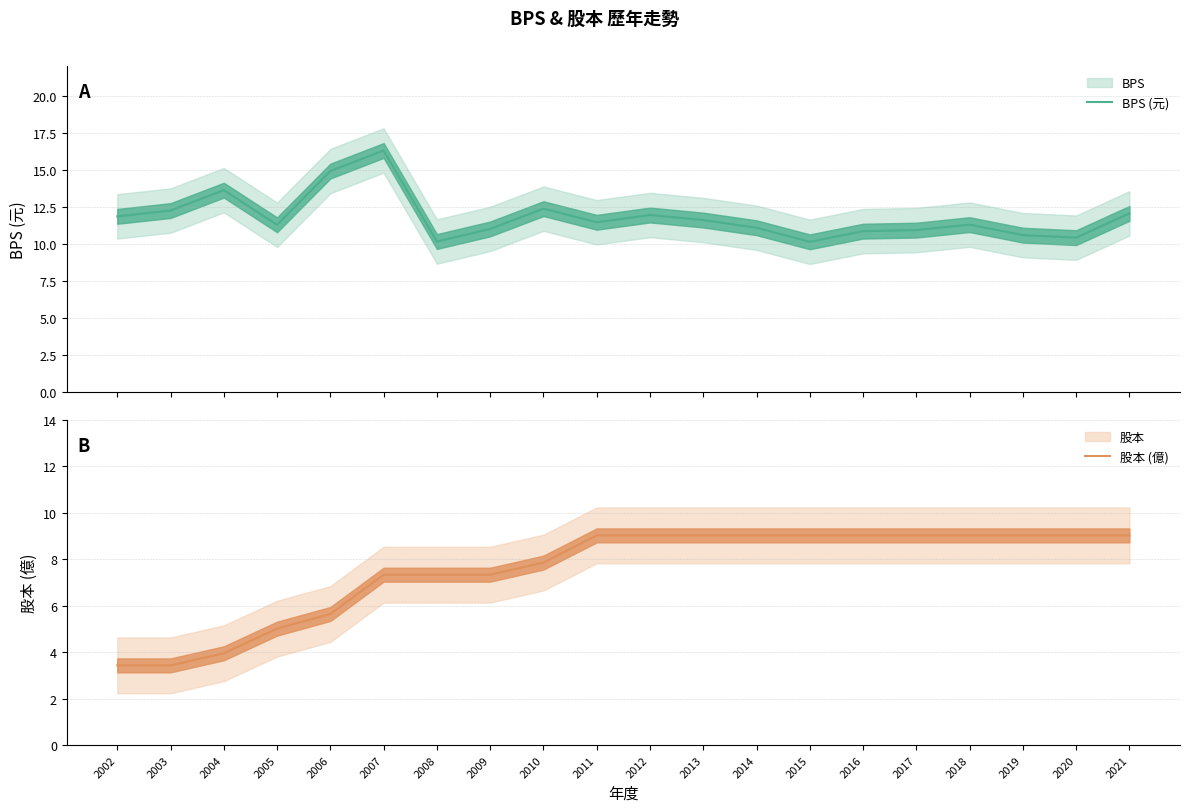

The 股本 (億) series shows 7.3 at 2008. True or false?

True